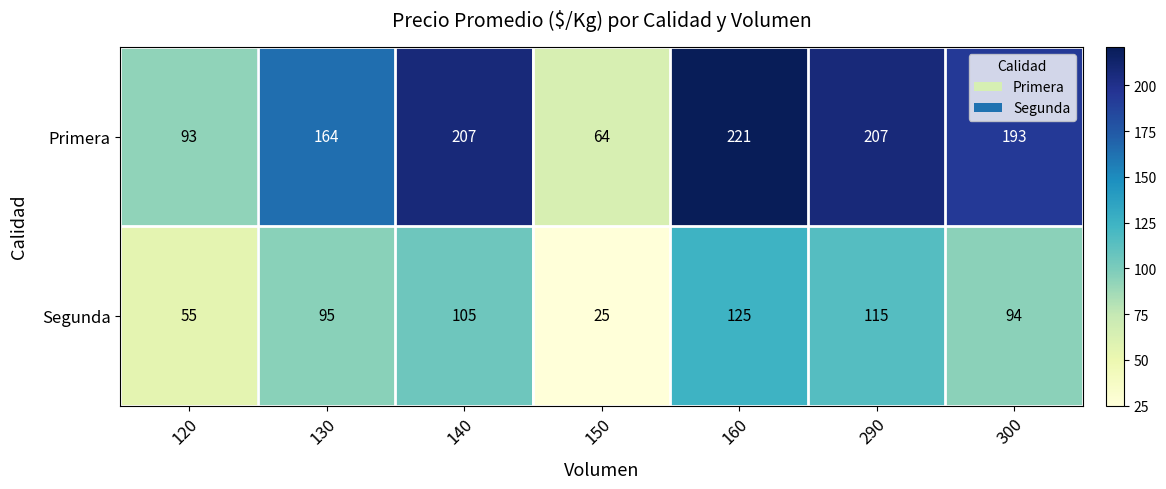

What is the minimum value shown in the chart?

25